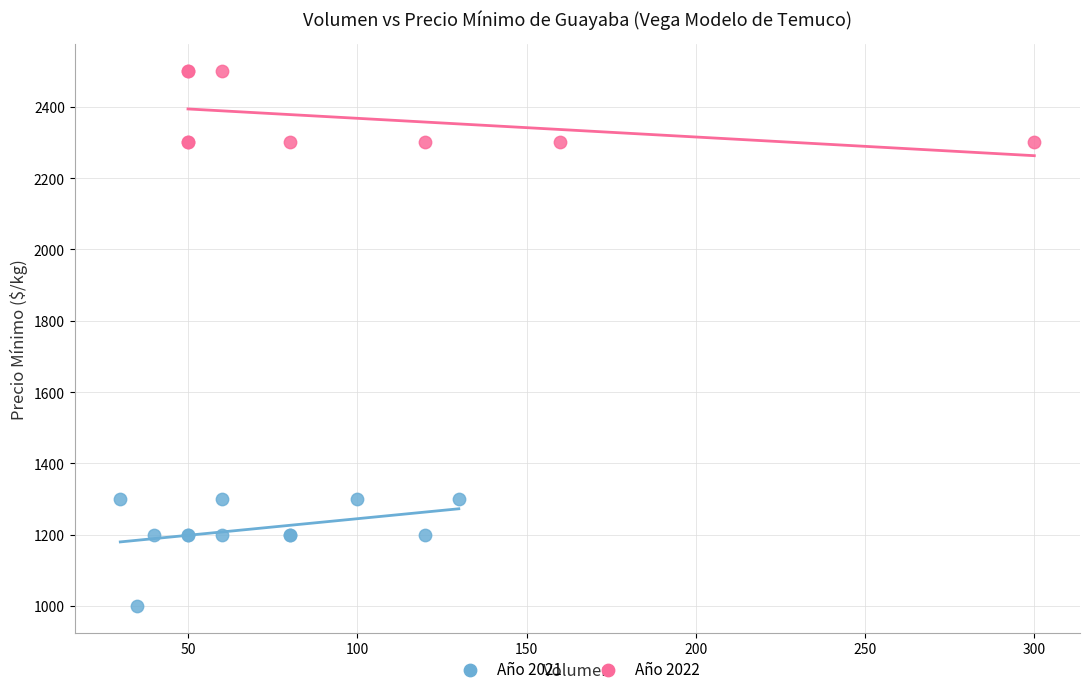

Which series contains the lowest Y value?

Año 2021